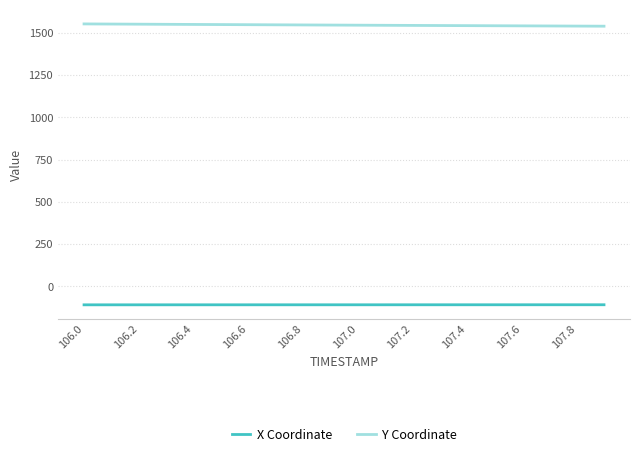

What is the highest value of the Y Coordinate series?

1553.6